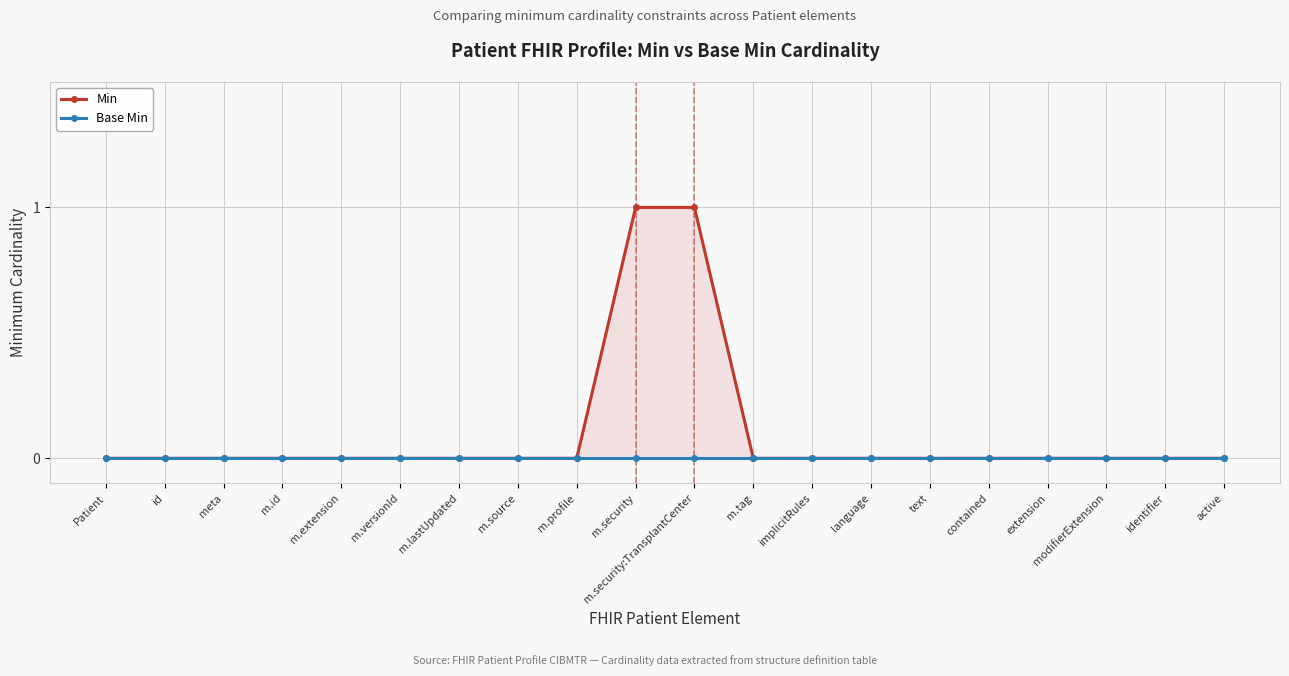

True or false: Base Min and Min cross at least once.

False